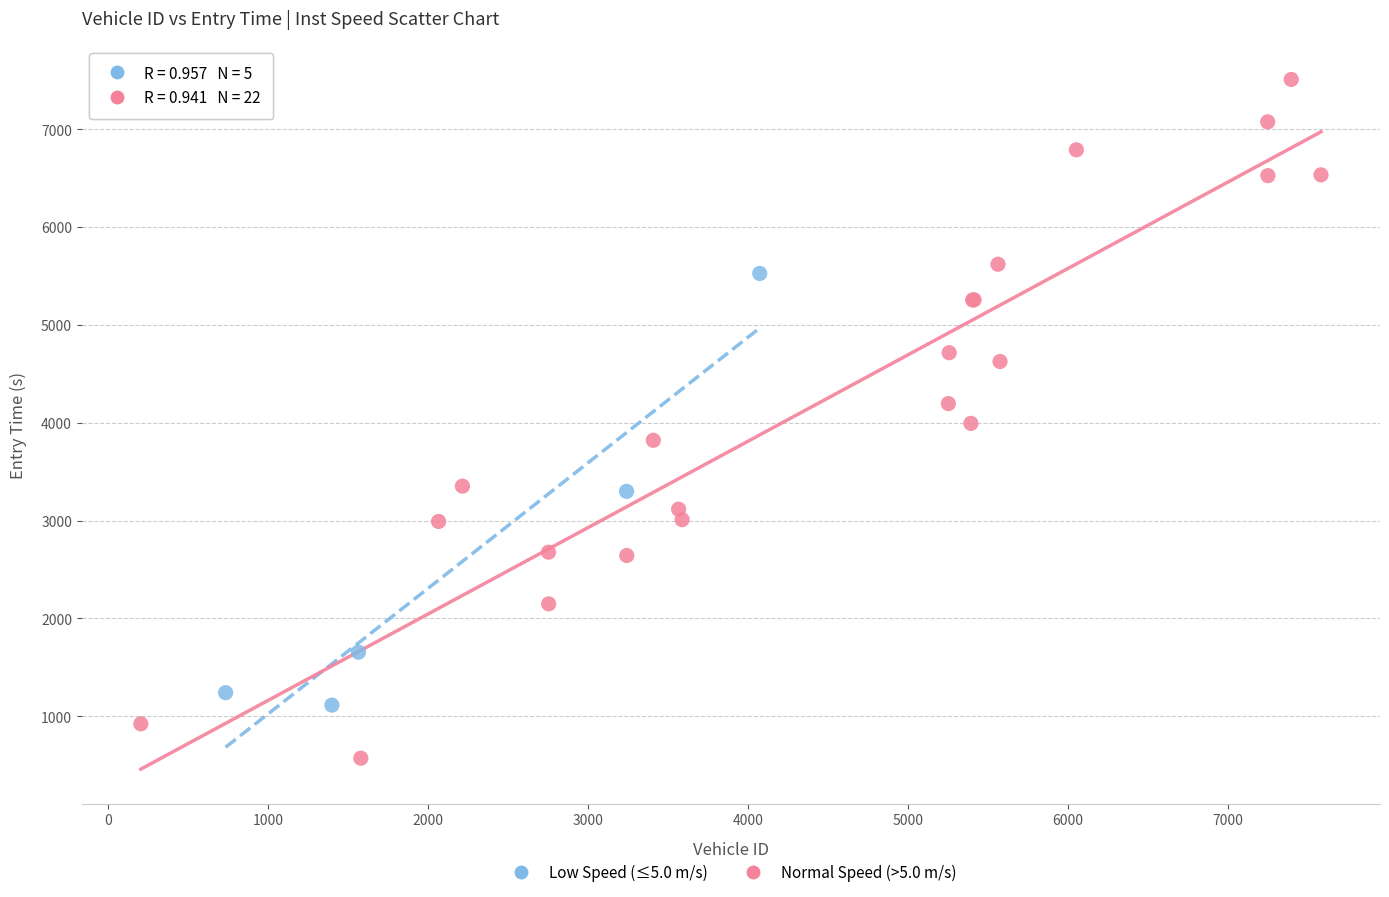

Which series has the largest Y range (max minus min)?

Normal Speed (>5.0 m/s)